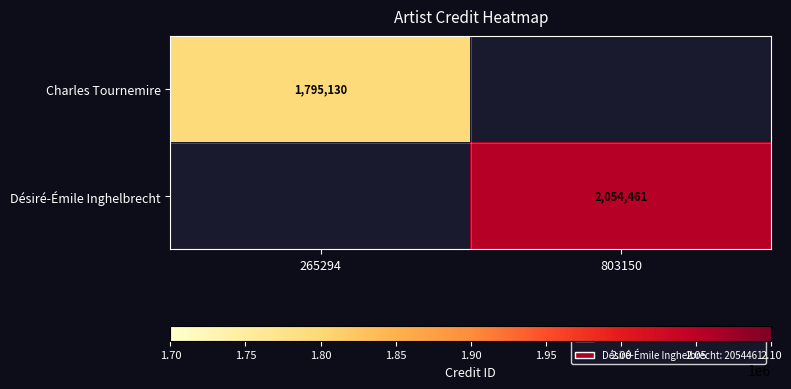

True or false: Charles Tournemire has a value of 710333 at 265294.

False